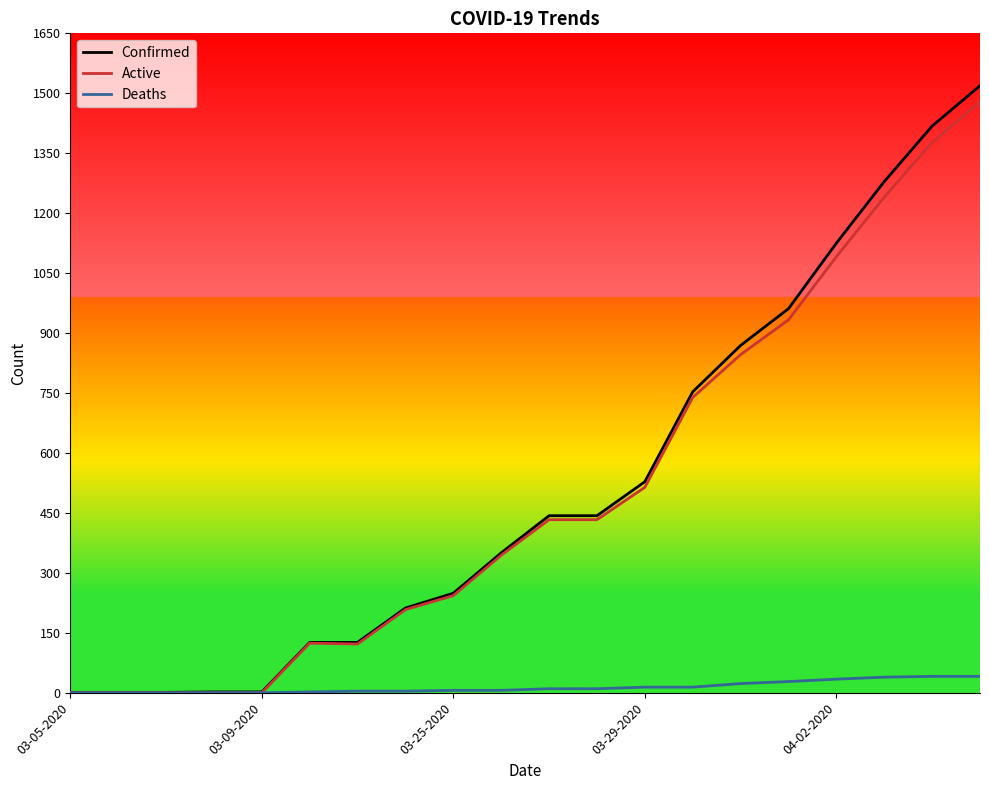

What is the highest value of the Active series?

1478